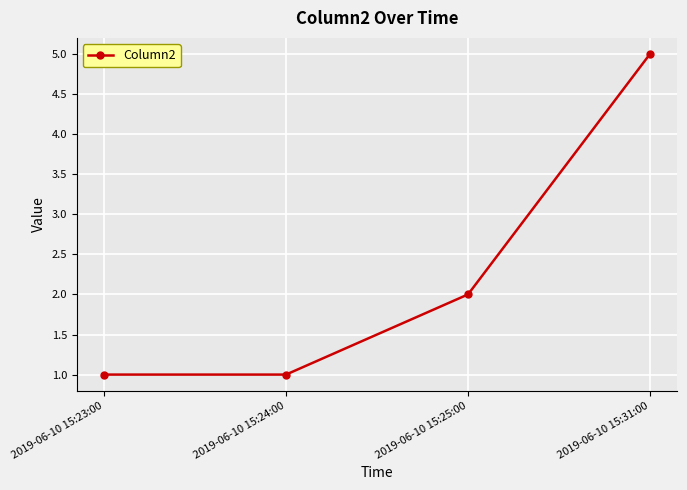

What is the change in value from 2019-06-10 15:24:00 to 2019-06-10 15:31:00?

+4